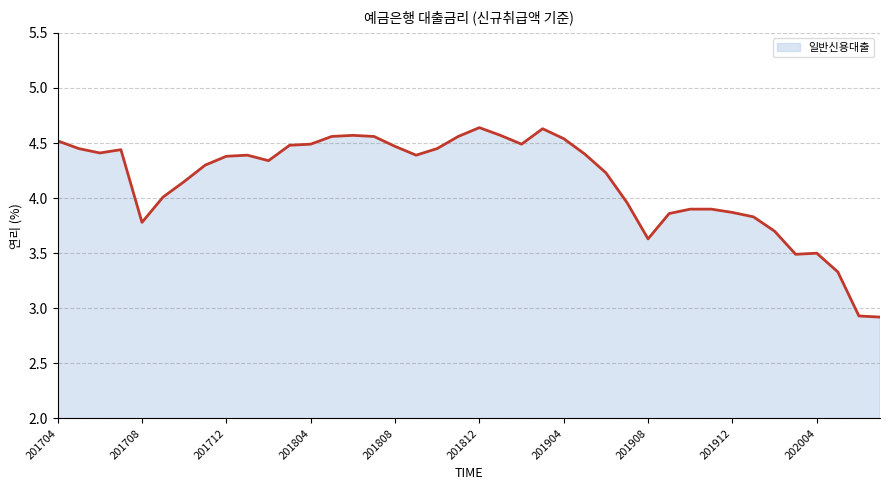

What is the ratio of the value at 25 to the value at 29?

1.1